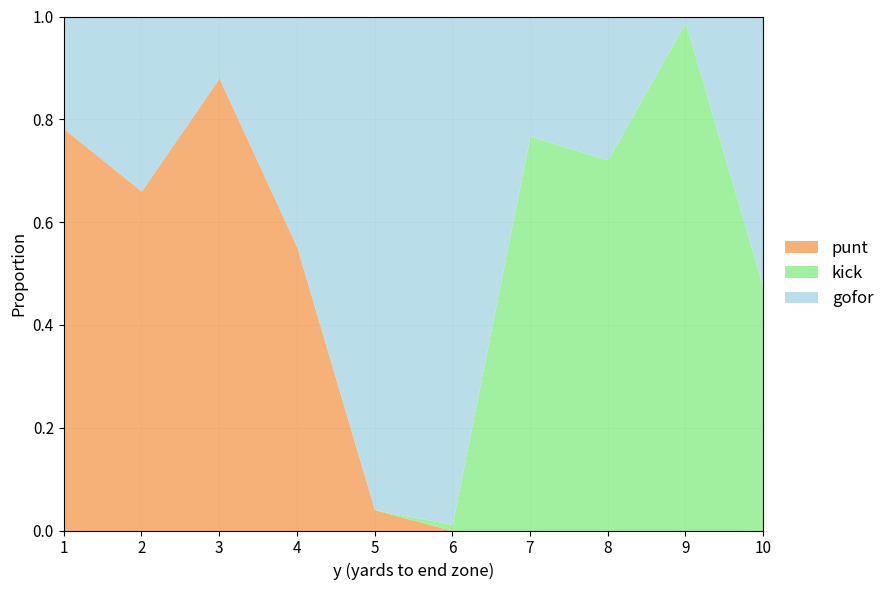

Between 1 and 7, which series saw the biggest shift?

punt